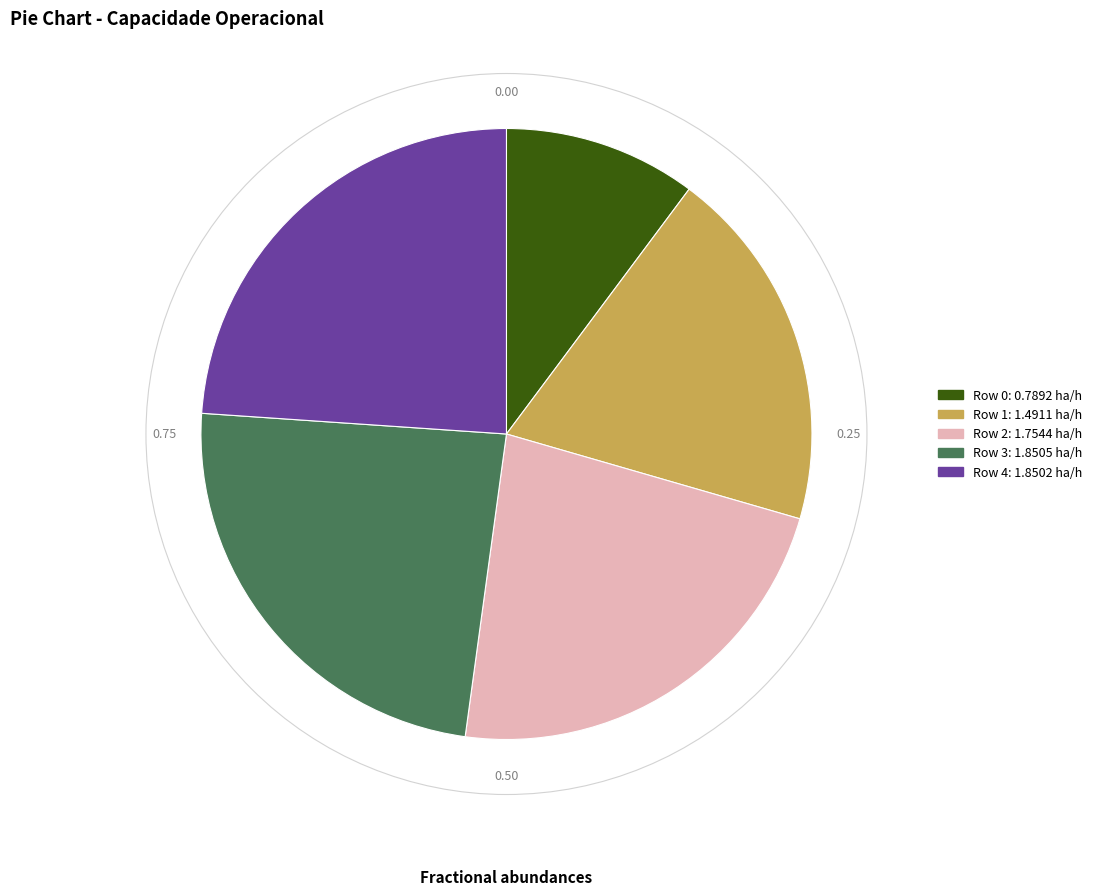

Does any single category account for the majority?

No